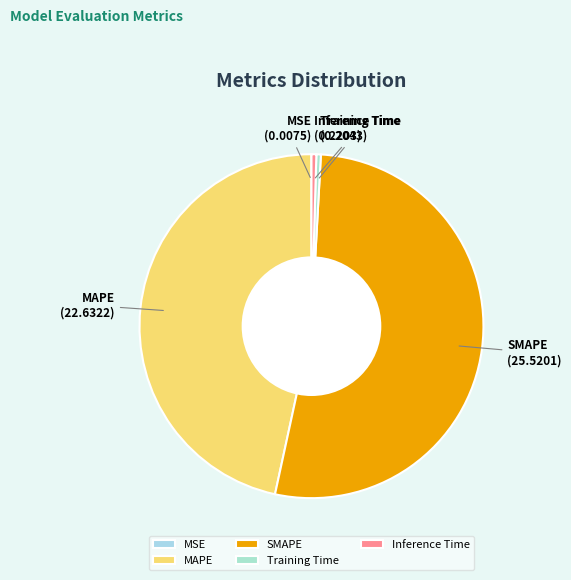

What is the largest slice in the pie chart?

SMAPE